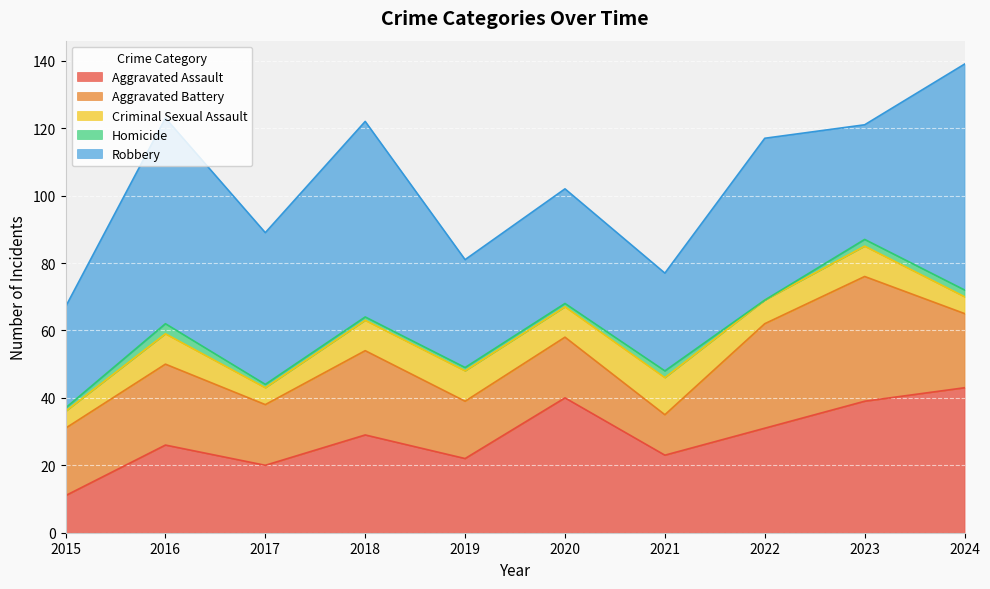

The Aggravated Battery series shows 37 at 2023. True or false?

True